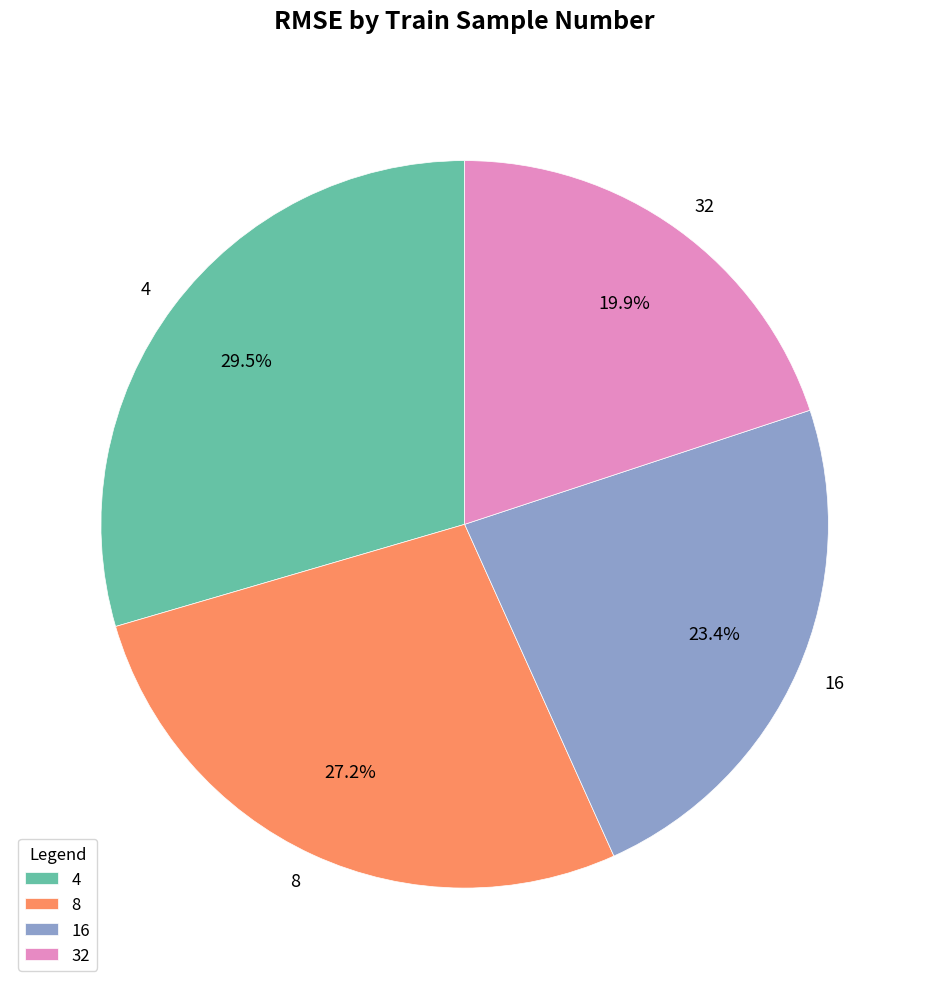

Which slice is the smallest?

32